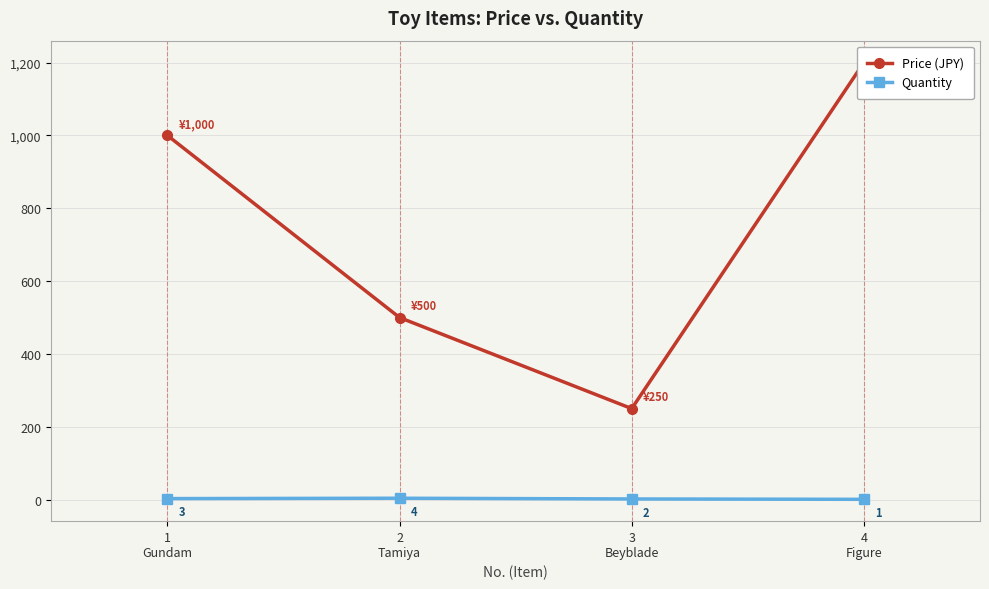

What value does the Quantity series have at 3
Beyblade?

2